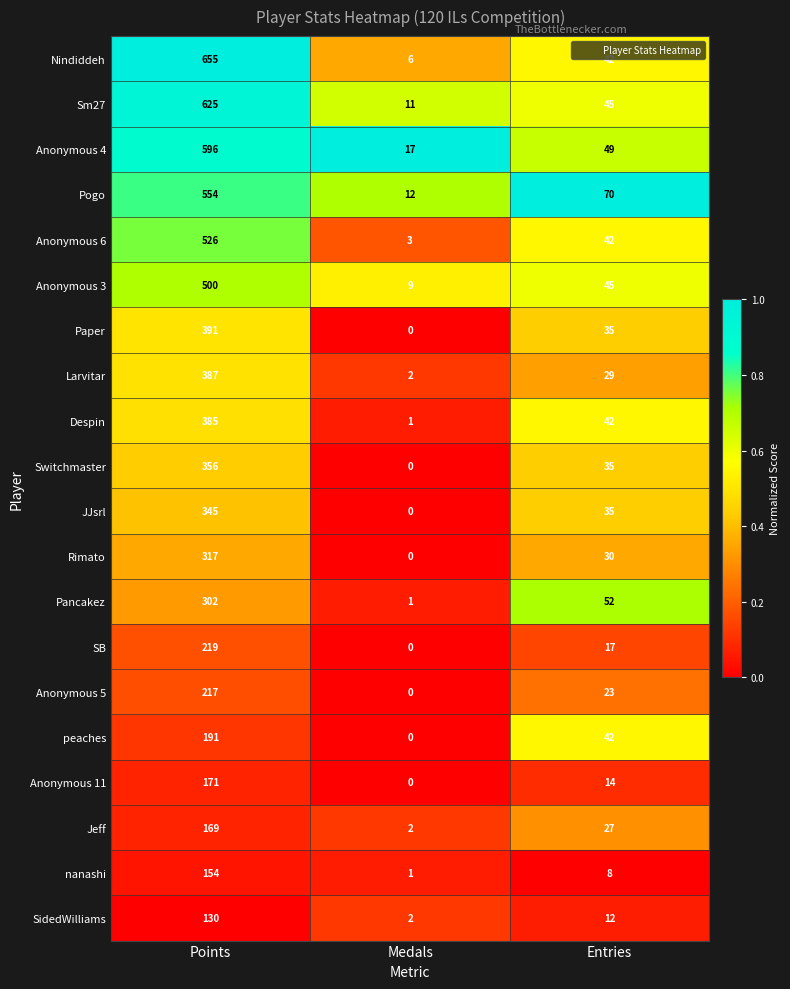

The value of SB at Medals is 100. True or false?

False